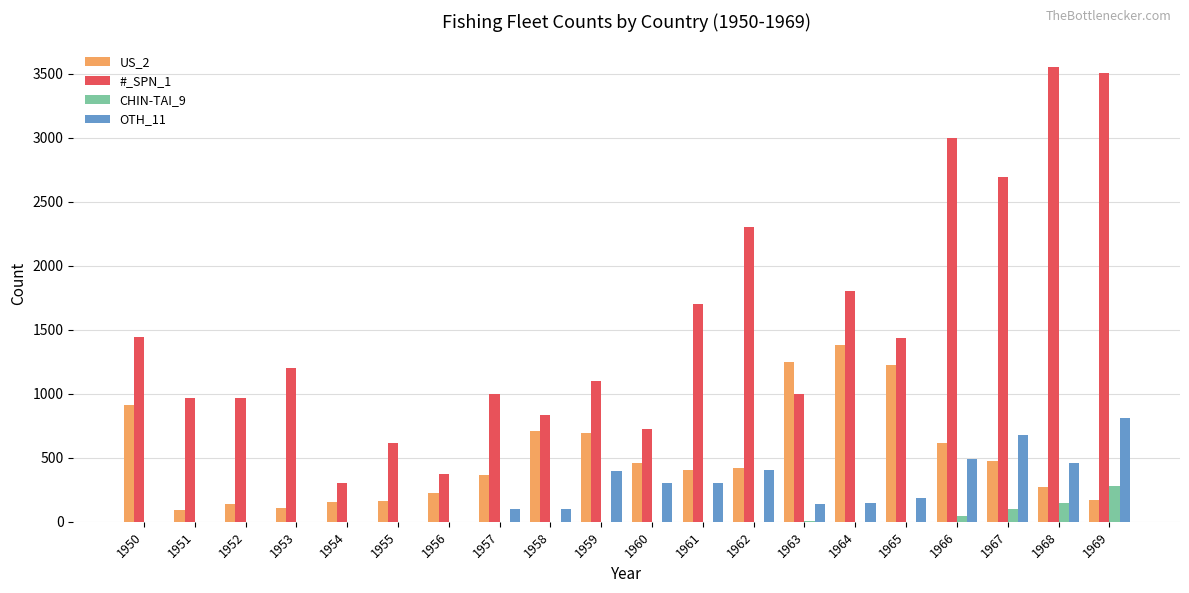

Which series has the largest range (max minus min)?

#_SPN_1